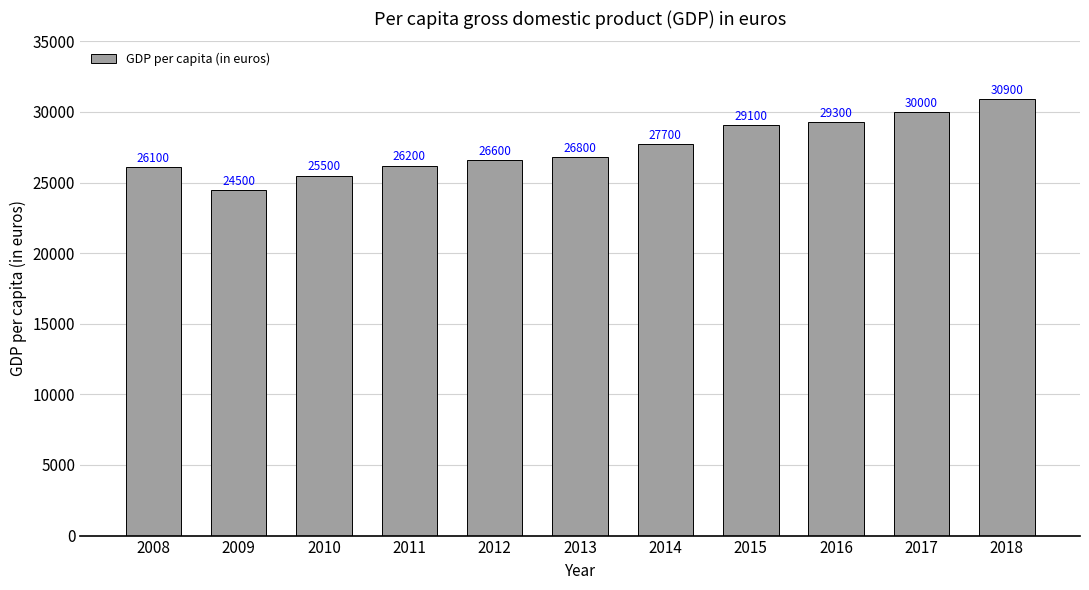

What is the value of the 6th bar from the left?

26800